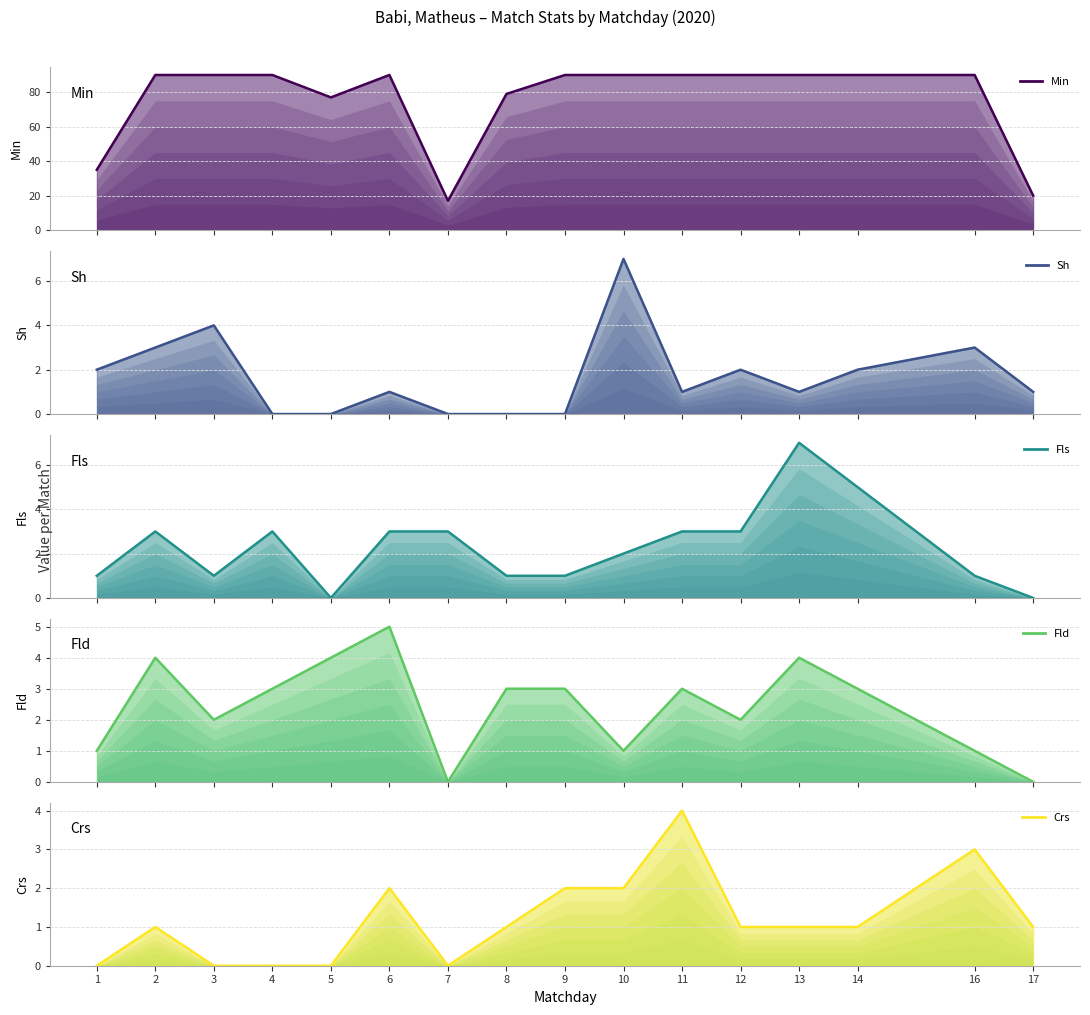

How many interior local peaks does the Crs series have?

4